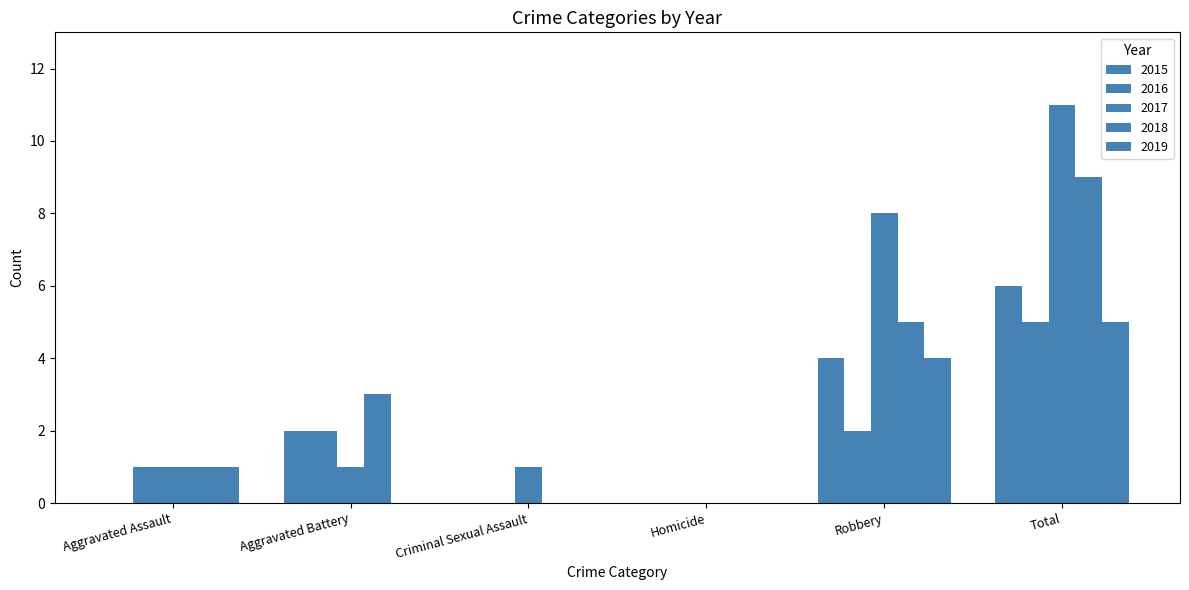

At which label does 2015 reach its peak?

Total